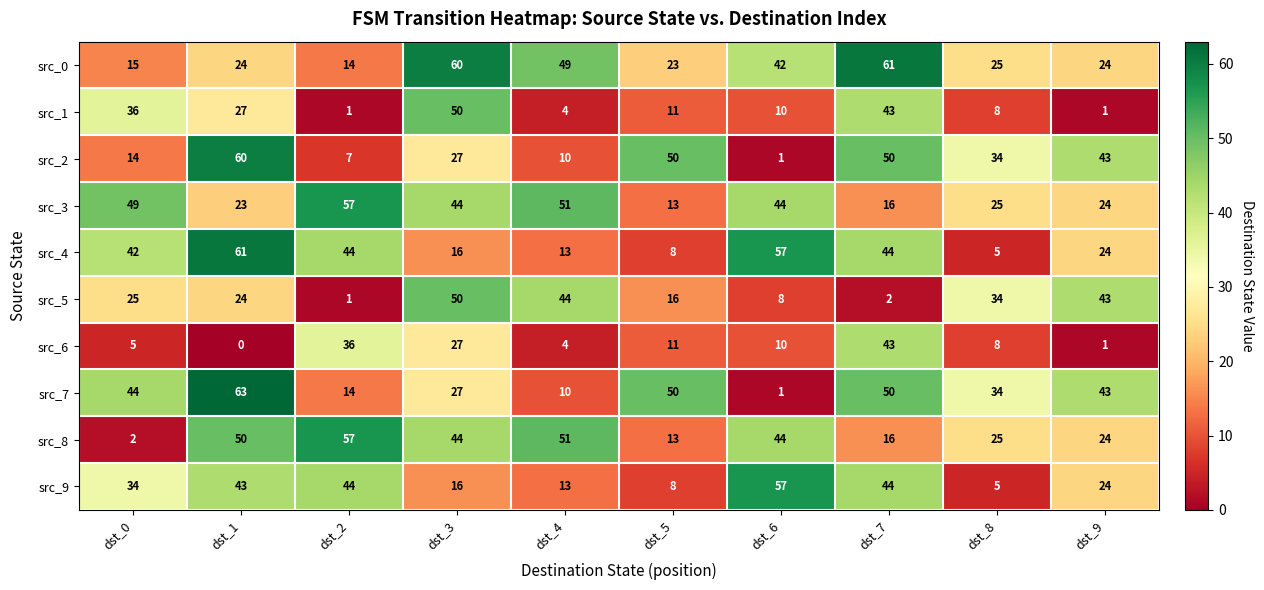

At which label does src_6 first exceed 10?

dst_2